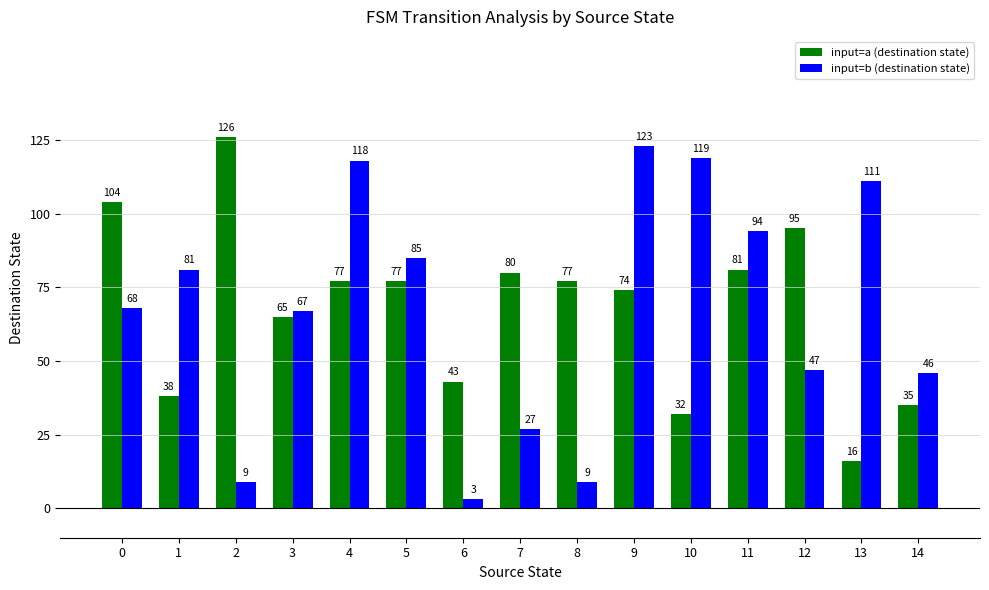

What is the difference between the maximum and second lowest values in the input=a (destination state) series?

94